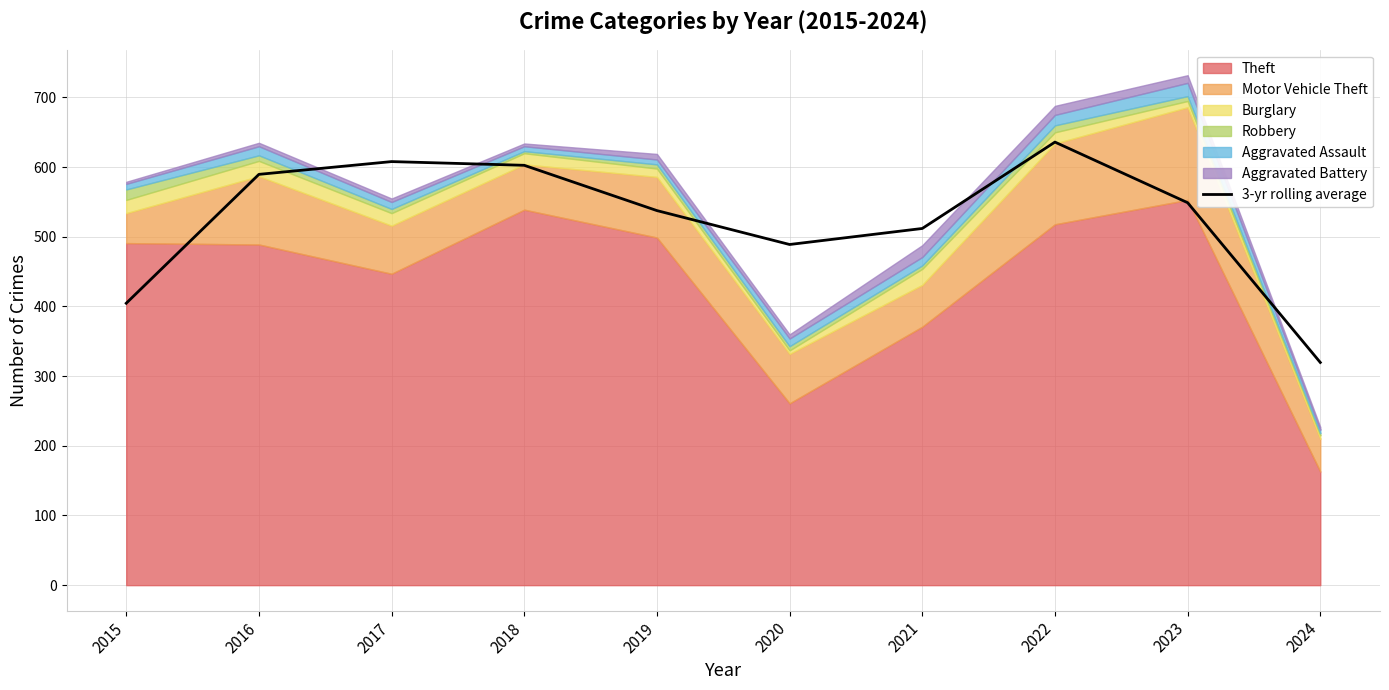

How many lines are shown in the chart?

1